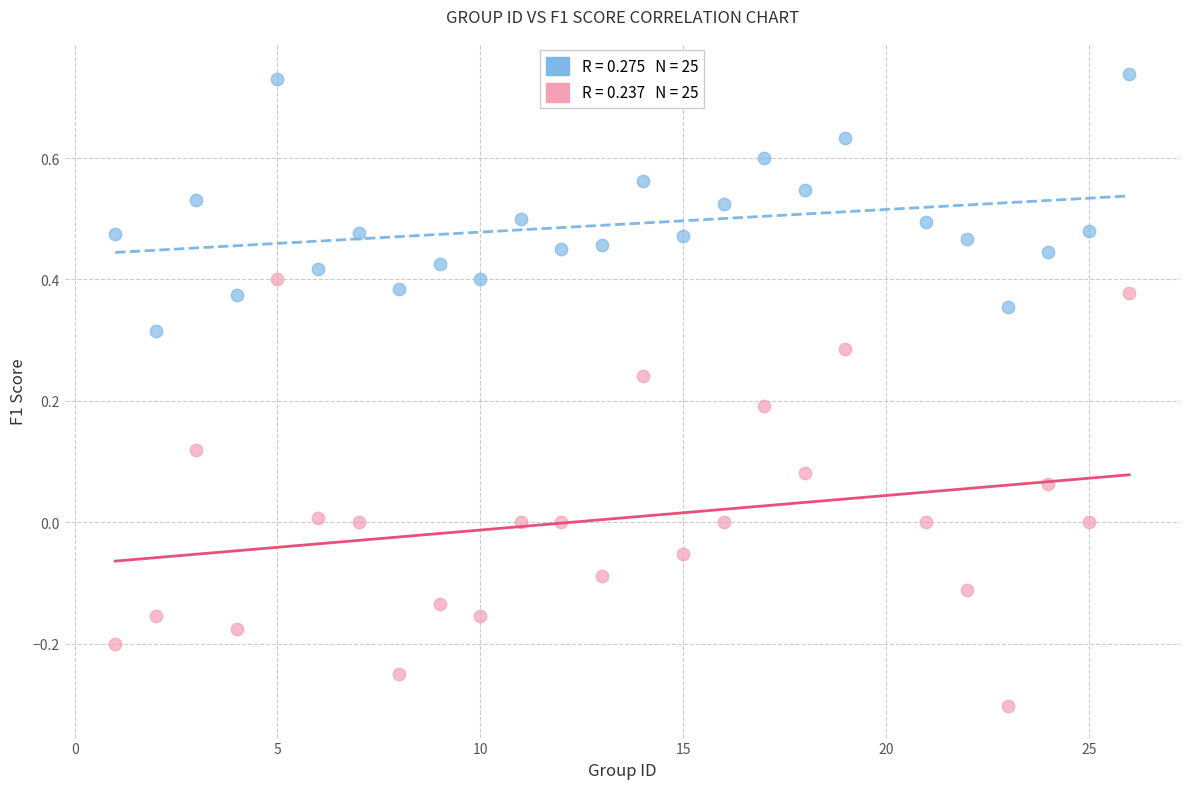

Across all data points, what is the range of Y values (max minus min)?

1.0